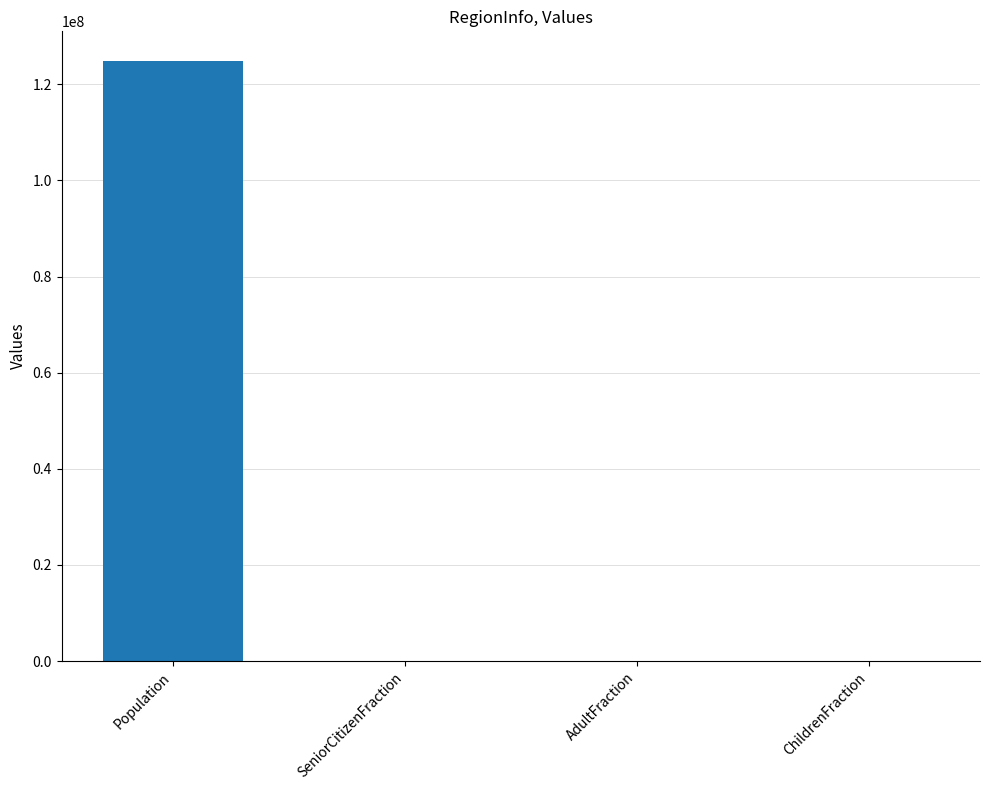

What is the sum of the values at SeniorCitizenFraction and Population?

124799926.2